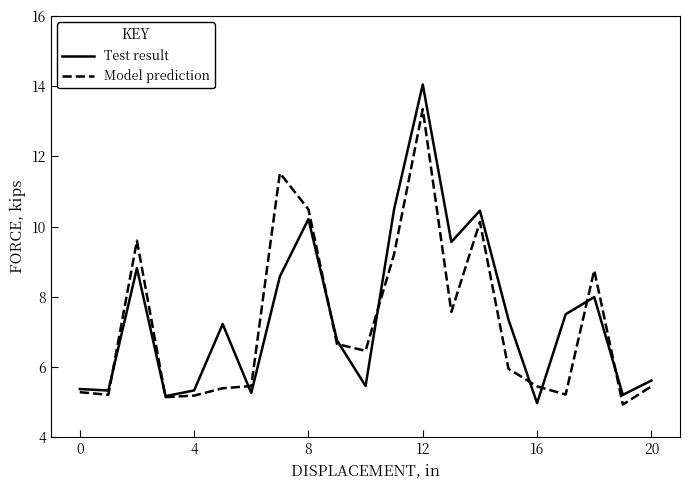

Rank the series by their maximum value, from highest to lowest.

Test result, Model prediction